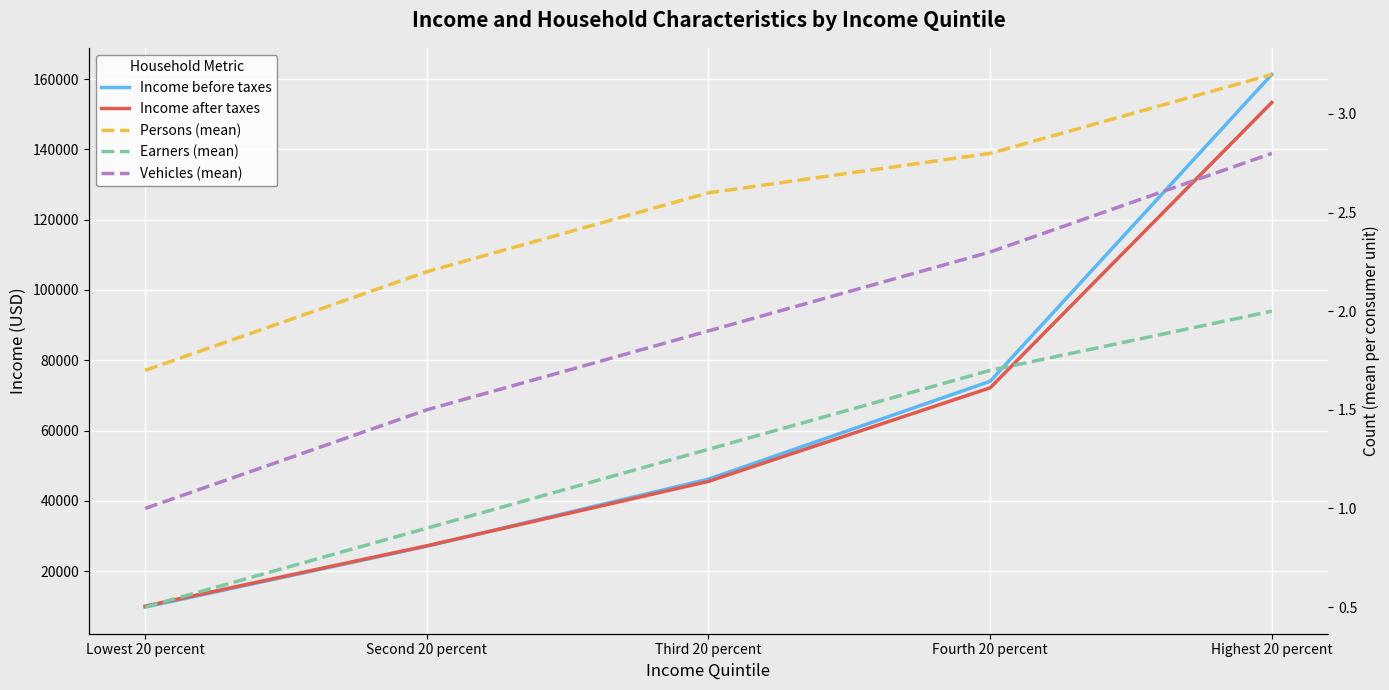

What is the average value of the Persons (mean) series?

2.5